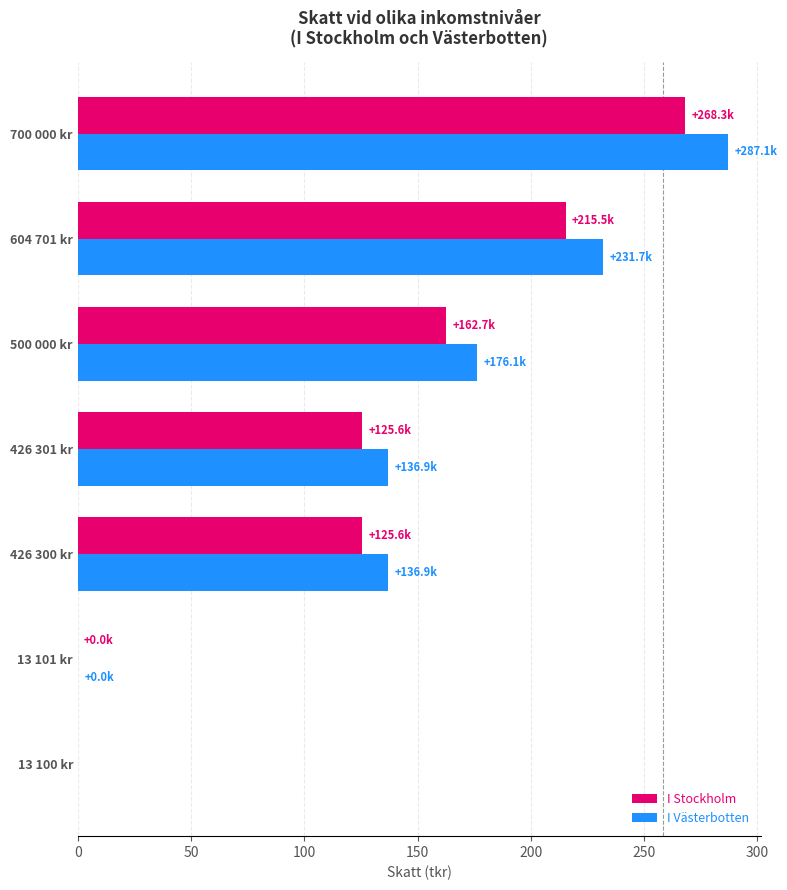

What is the highest value of the I Stockholm series?

268.3